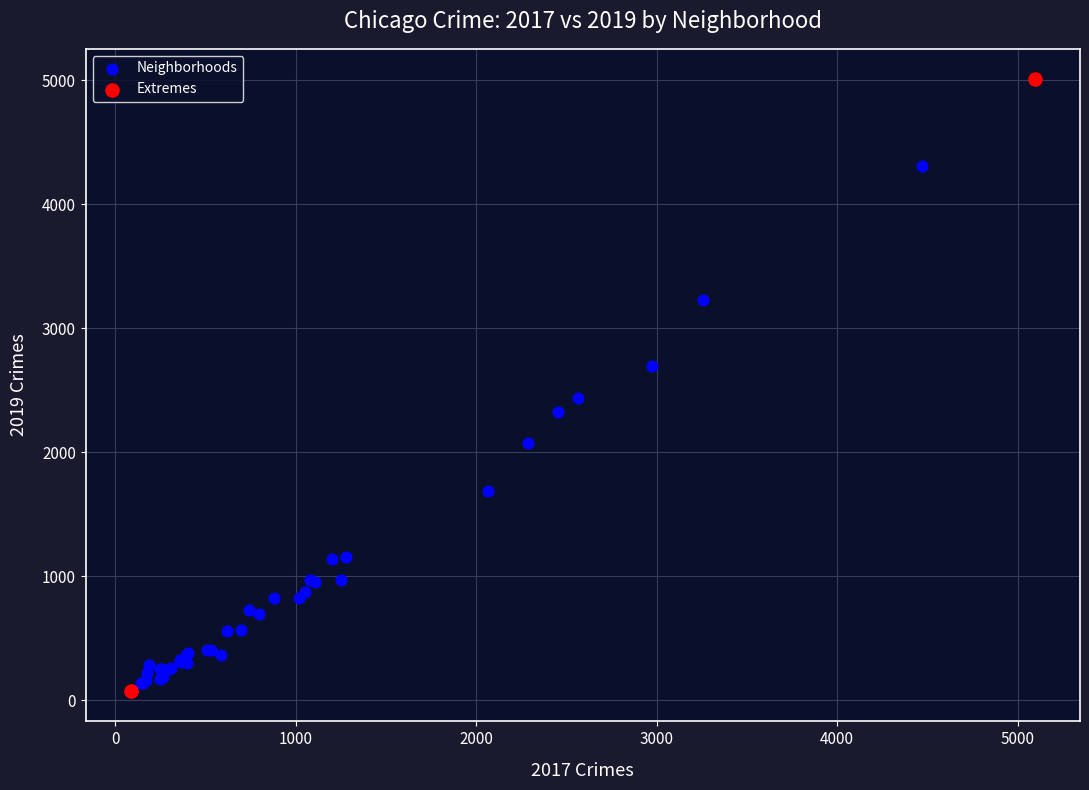

Which series contains the lowest Y value?

Extremes